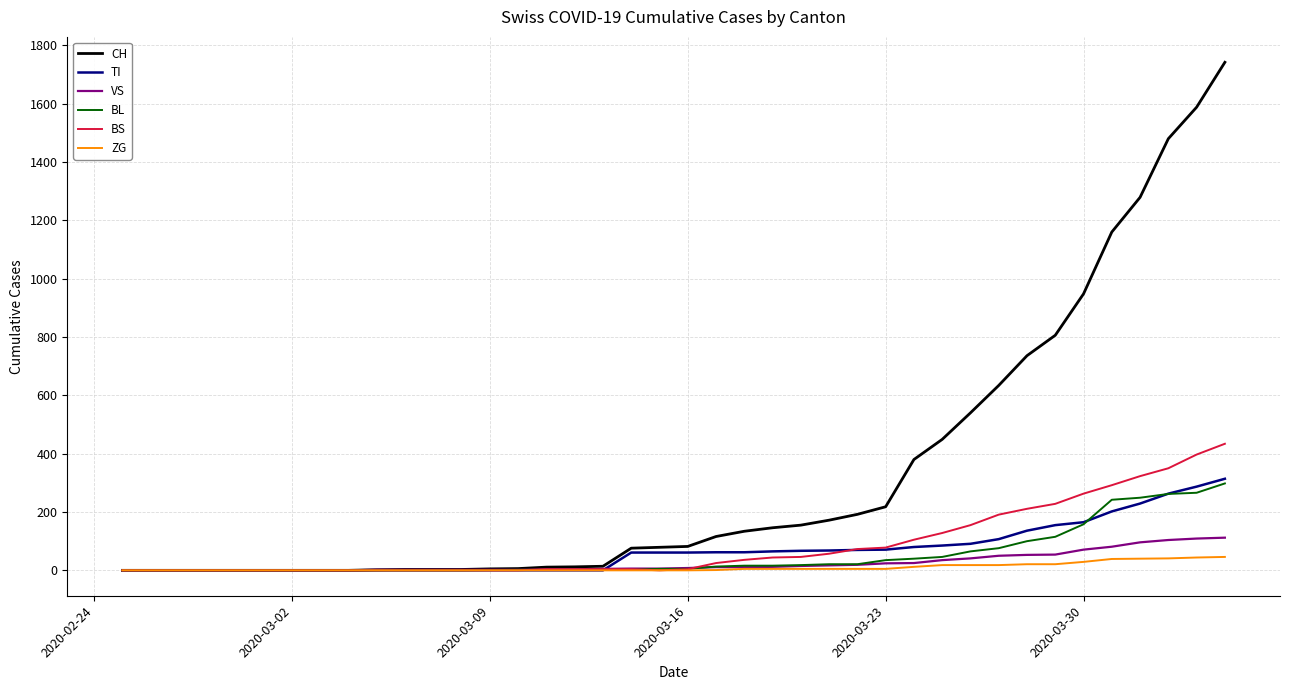

Does the chart display data point markers on the line(s)?

No